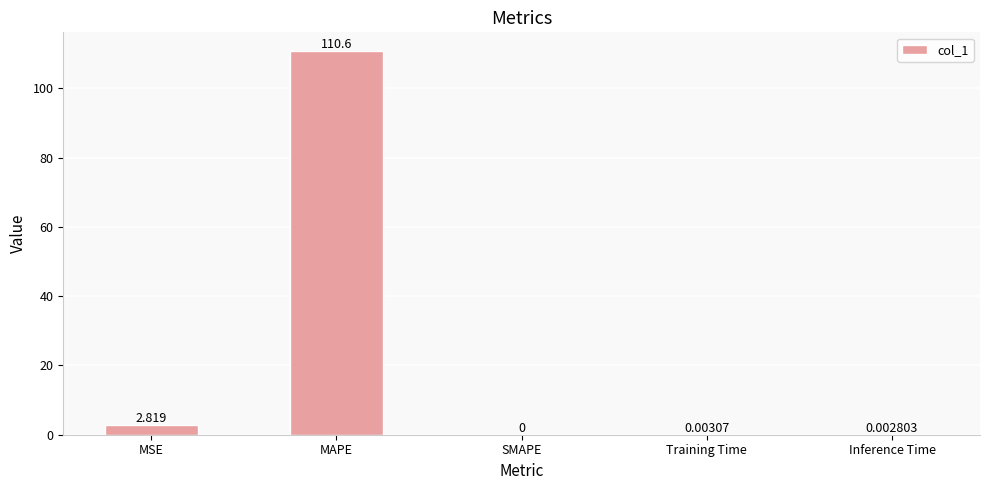

Which has a higher value, MSE or SMAPE?

MSE